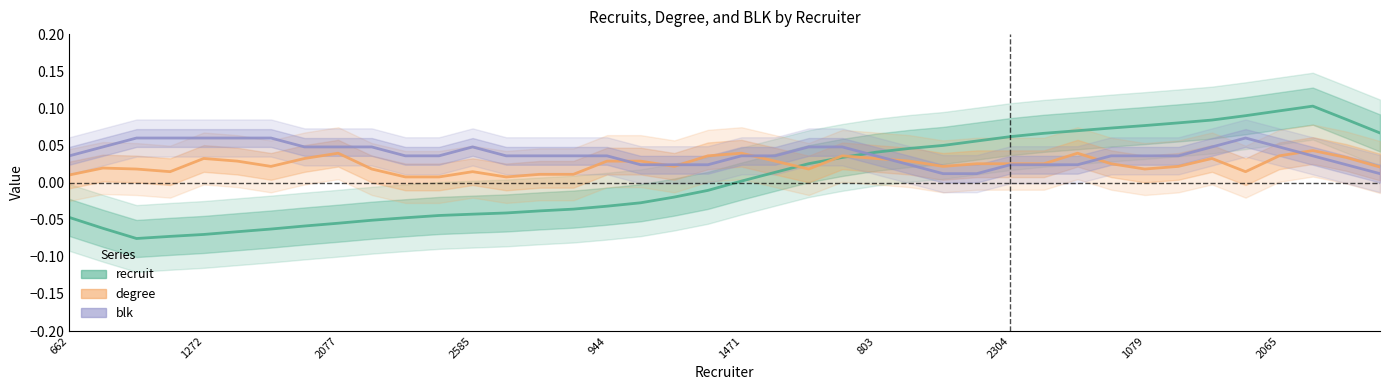

Is it true that blk equals 0.0 at 15?

True